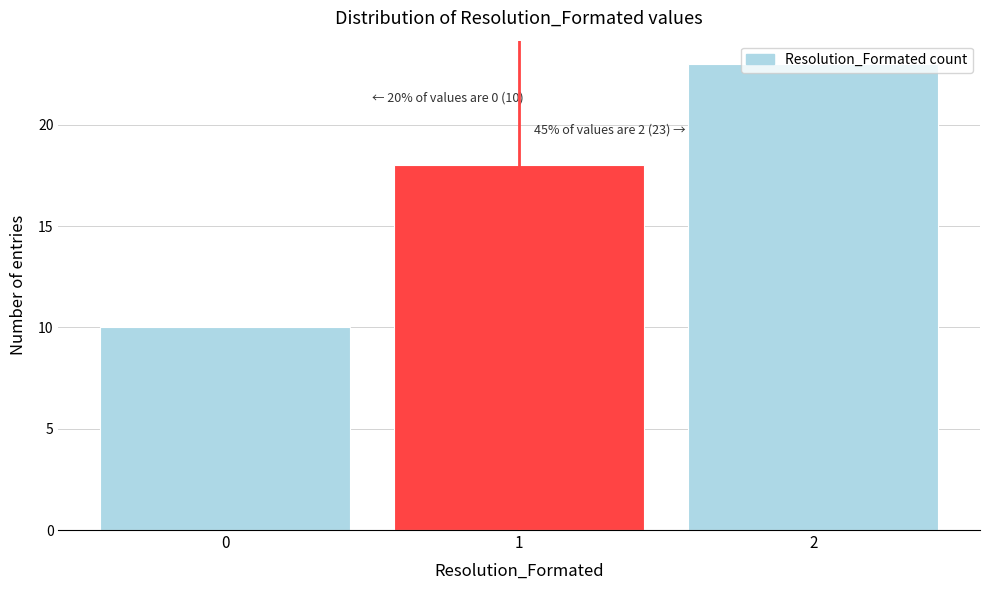

Which range on the x-axis has the tallest bar?

1.5 to 2.5